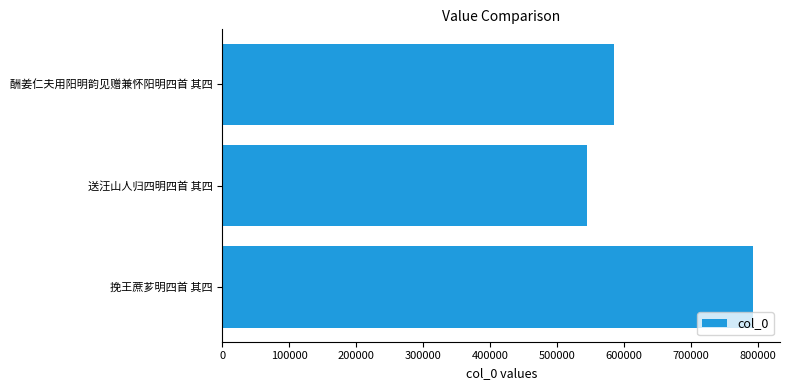

Count the number of data series in this chart.

1